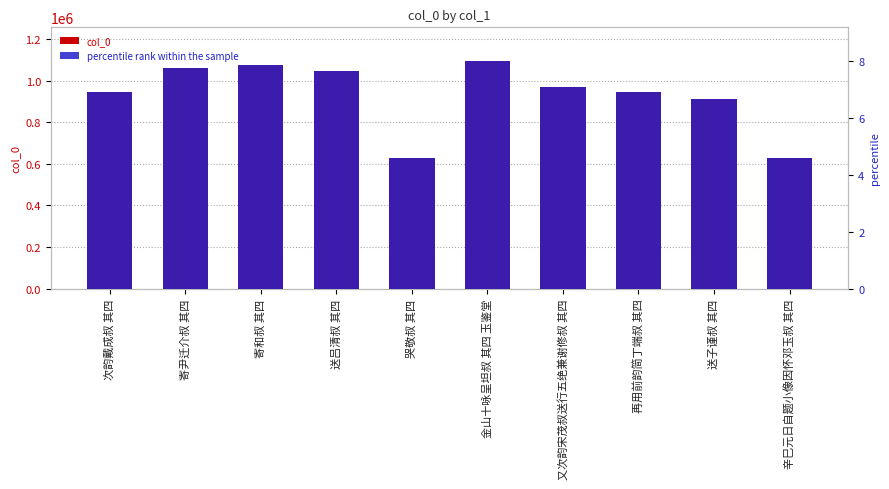

What are all the series names shown in the legend?

col_0, percentile rank within the sample